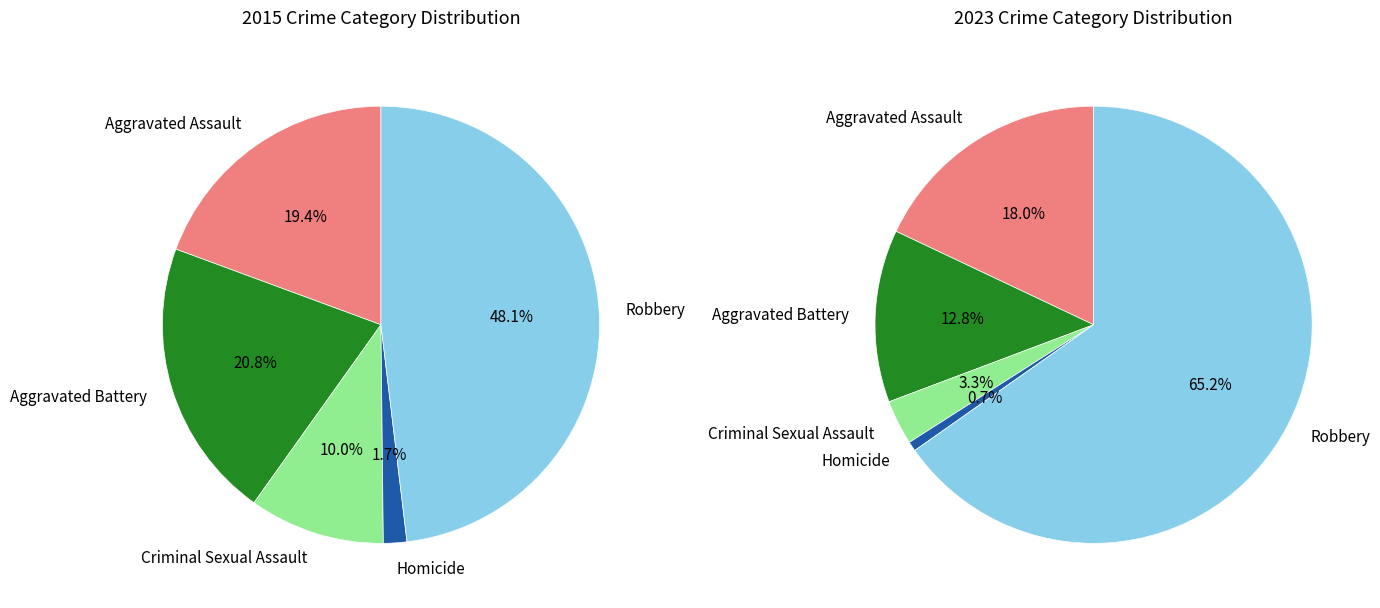

The 2 slice represents 10% of the pie. True or false?

True